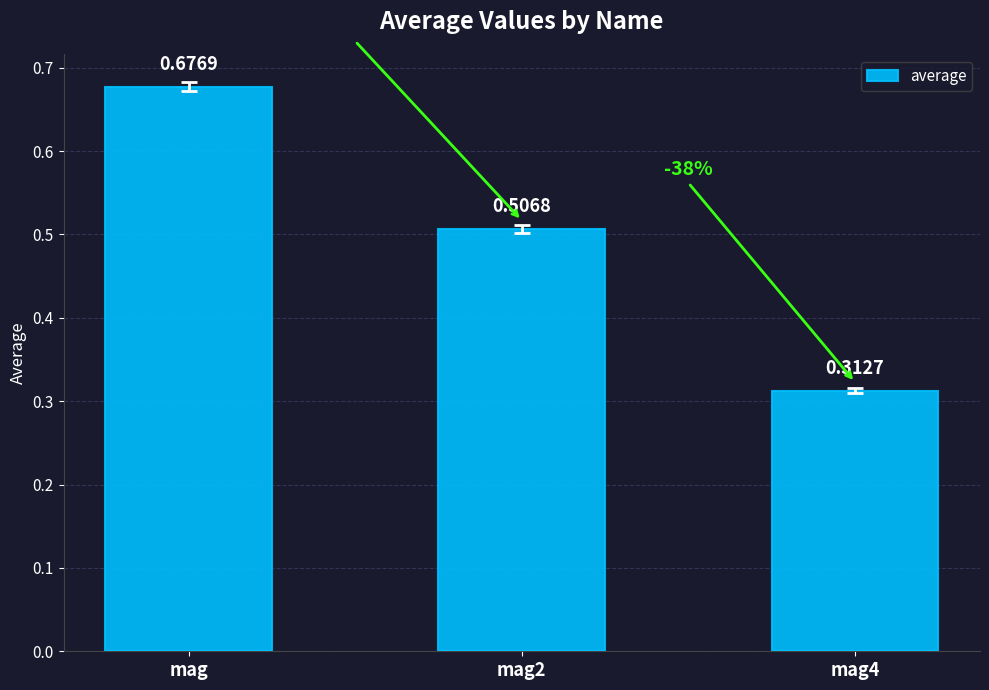

What is the sum of the values at mag and mag2?

1.2